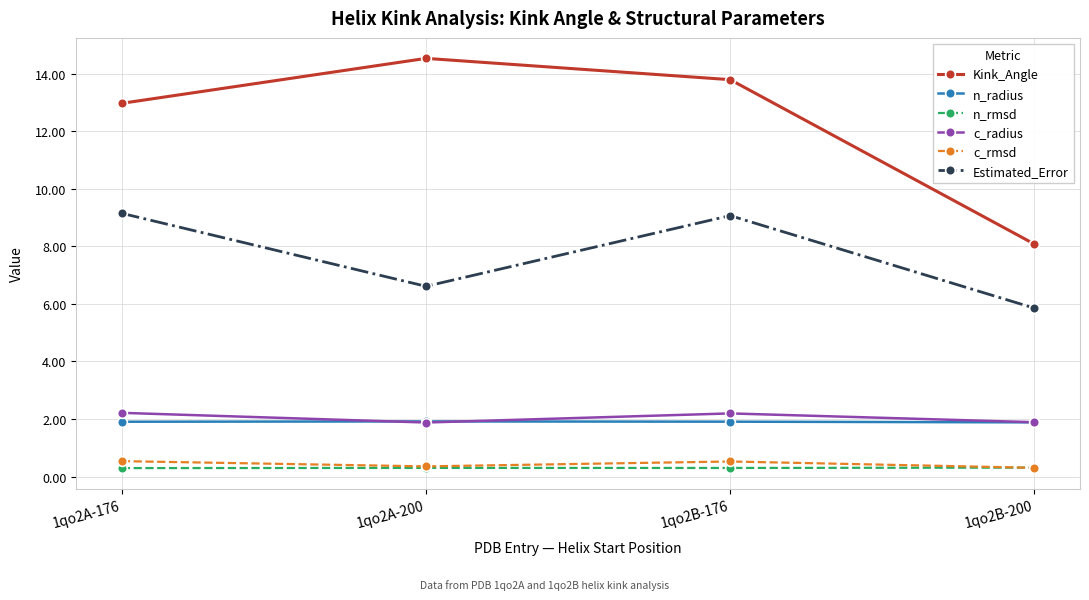

Is it true that Estimated_Error equals 2.0 at 1qo2B-200?

False